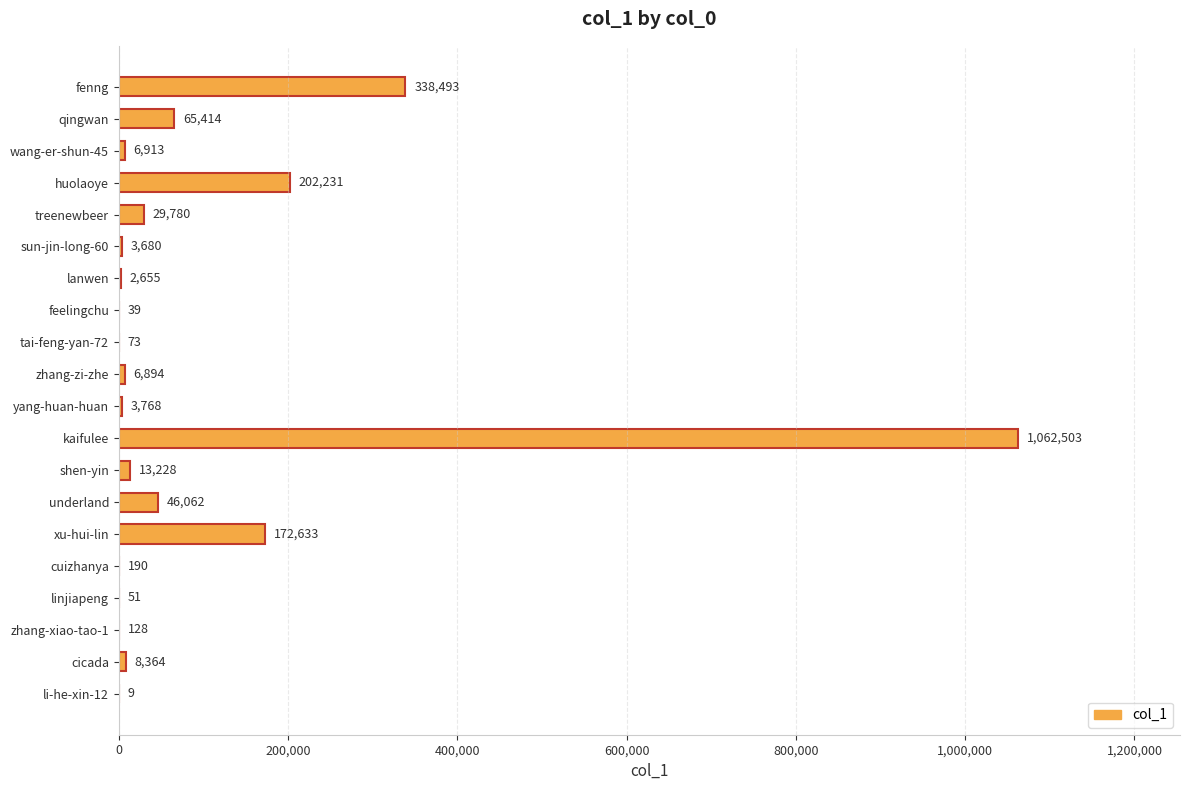

The chart shows a value of 116033 at huolaoye. True or false?

False